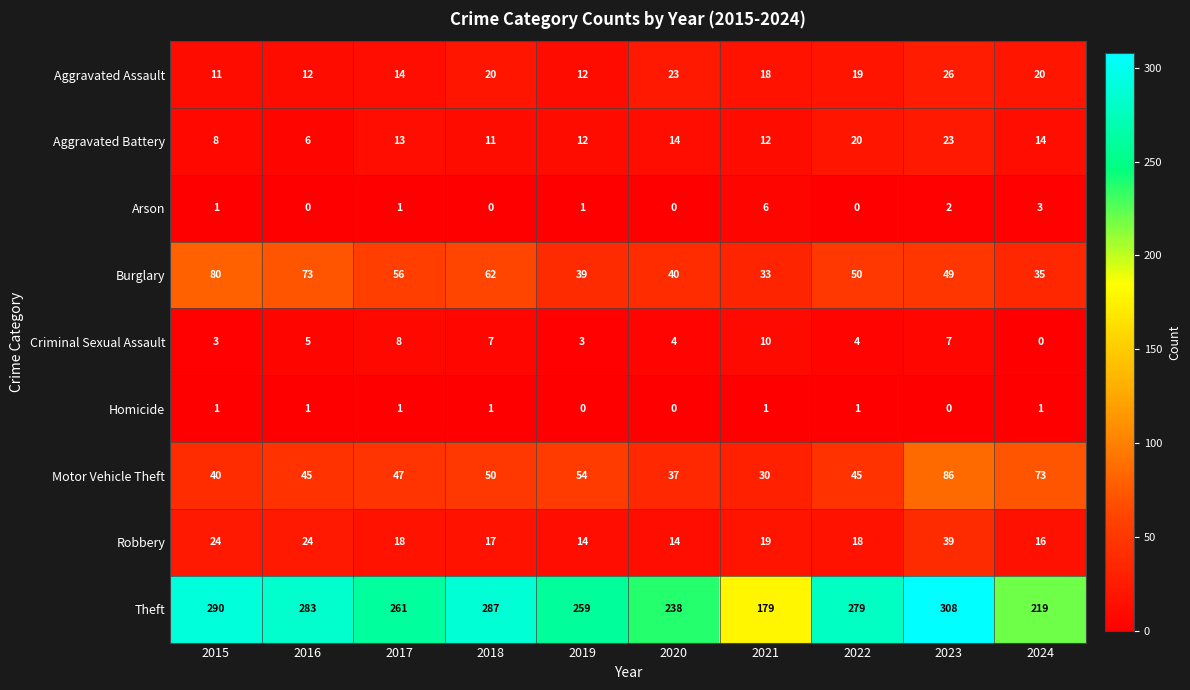

At which category is the sum across all series the highest?

2023